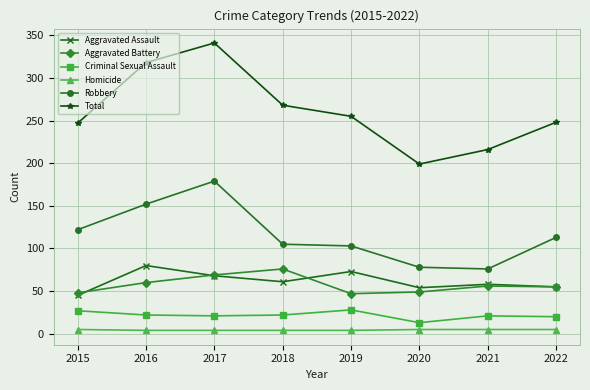

At which category does Aggravated Assault reach its first local peak?

2016